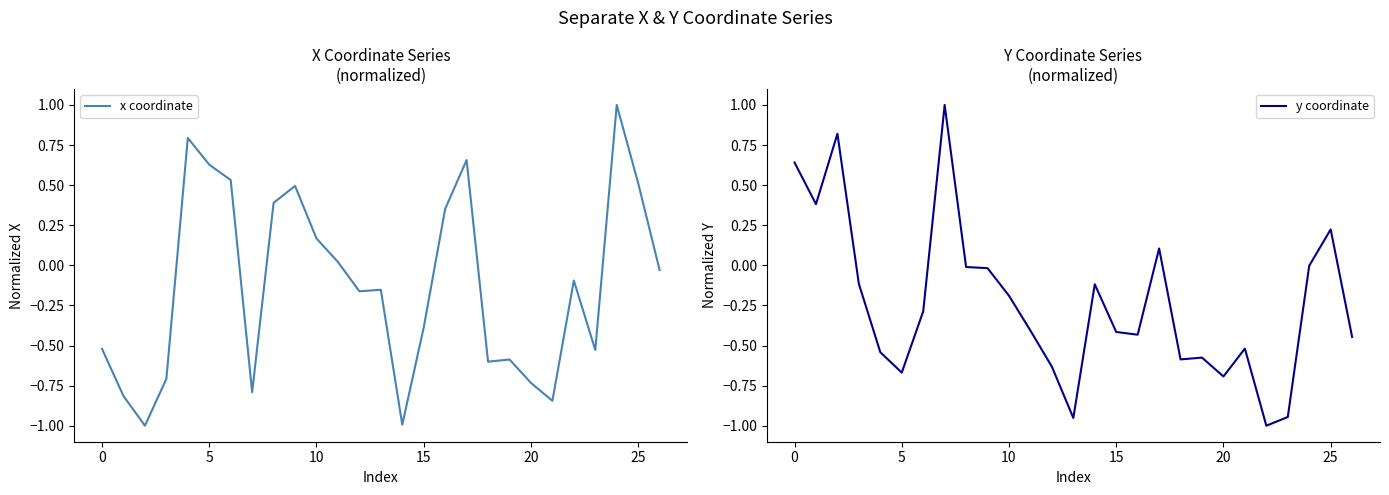

Rank the series by their average value, from highest to lowest.

x coordinate, y coordinate